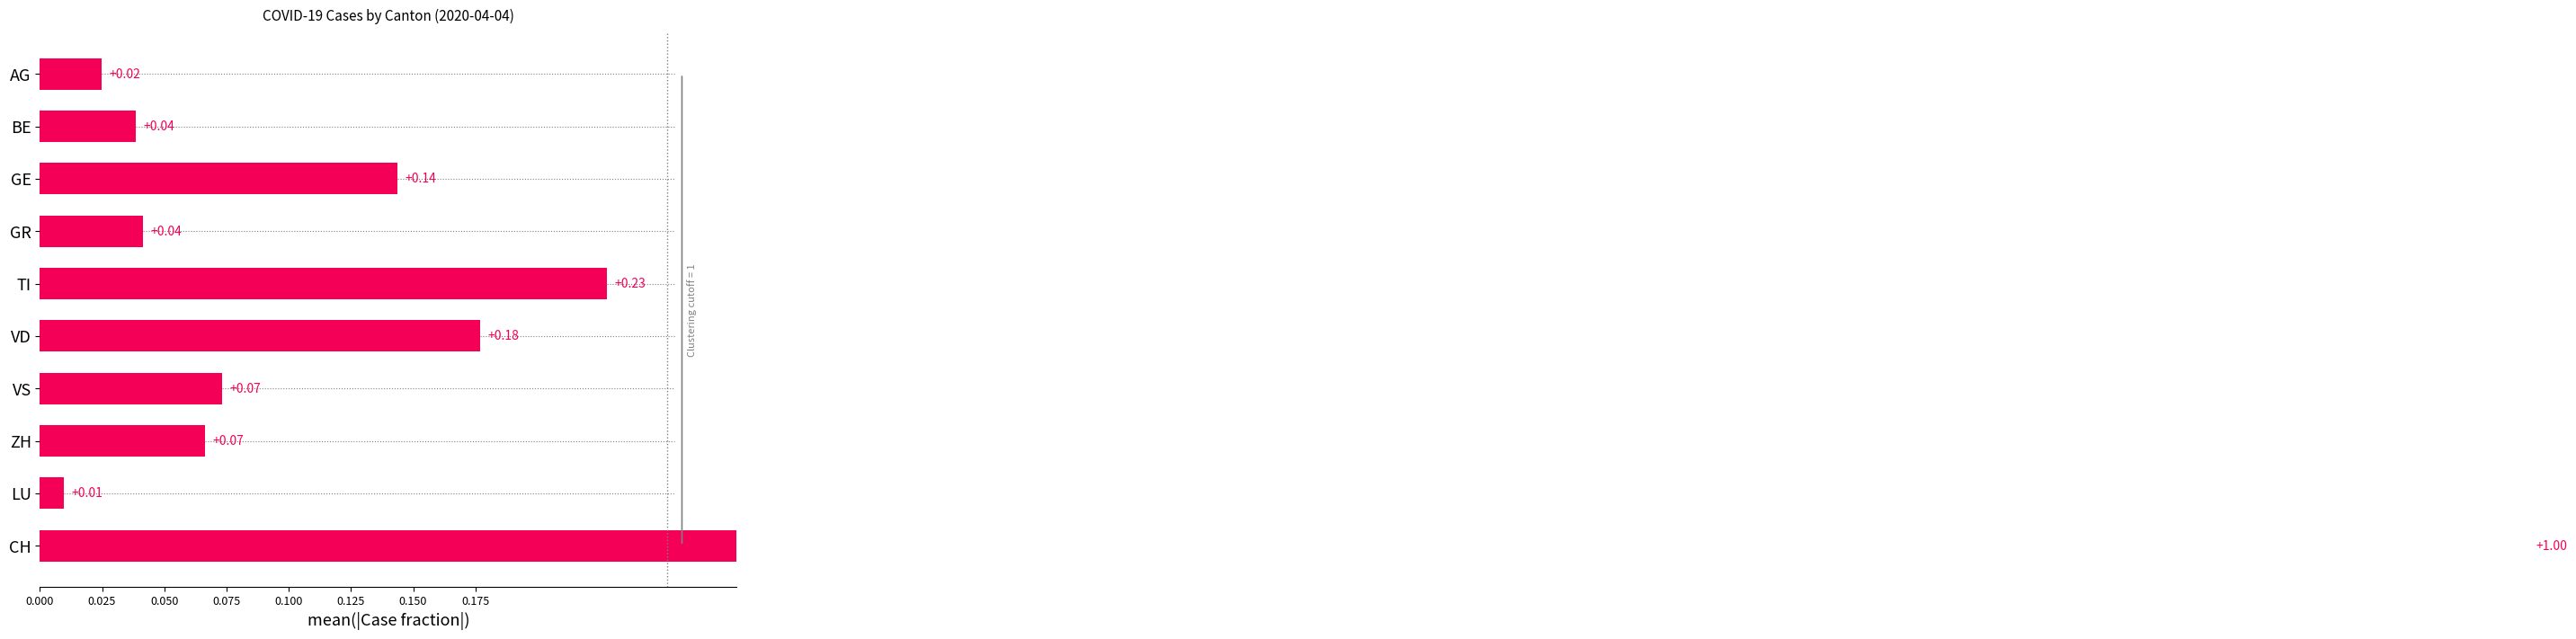

The chart shows a value of 0.1 at ZH. True or false?

True